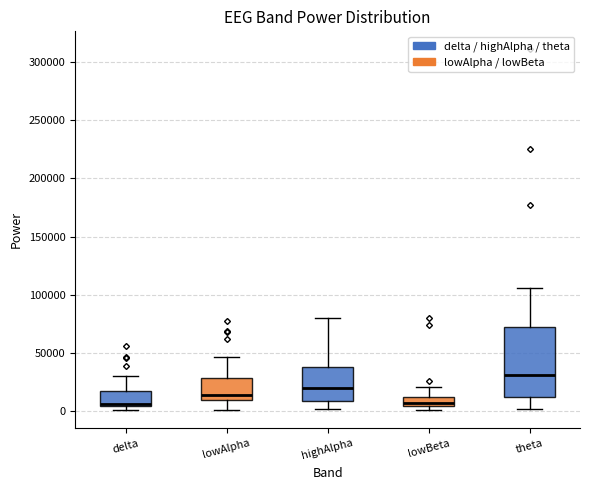

Reading left to right, transcribe this box plot: for each box, give where its median line is, the range the box spans, and where its two whiskers end, as read against the y-axis. The values are not printed on the chart, so give them approximately, as read against the axis.

delta: median 5000 (just above the box's lower edge), box 5000 to 15000, whiskers 0 to 30000
lowAlpha: median 15000, box 10000 to 30000, whiskers 0 to 45000
highAlpha: median 20000, box 10000 to 35000, whiskers 0 to 80000
lowBeta: median 5000 (inside the box), box 5000 to 10000, whiskers 0 to 20000
theta: median 30000, box 10000 to 70000, whiskers 0 to 105000